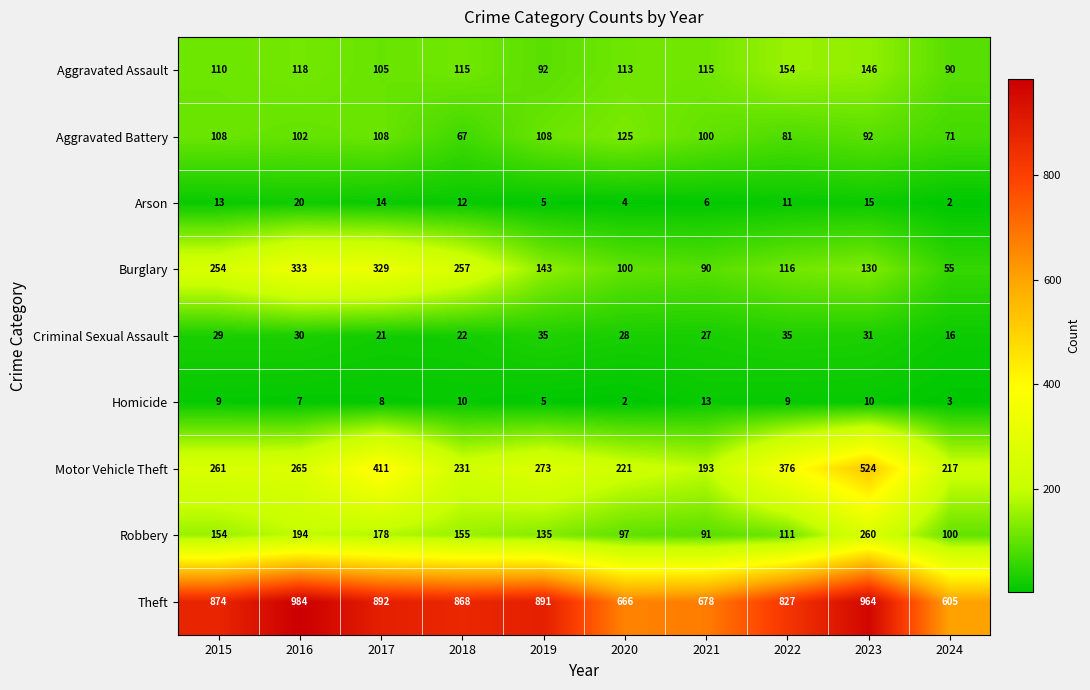

At how many categories does at least one series exceed 533?

10